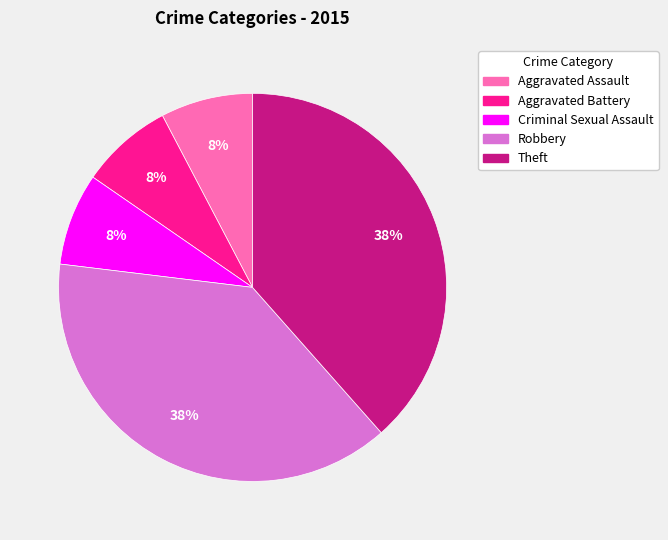

Does Robbery represent more than half of the total?

No